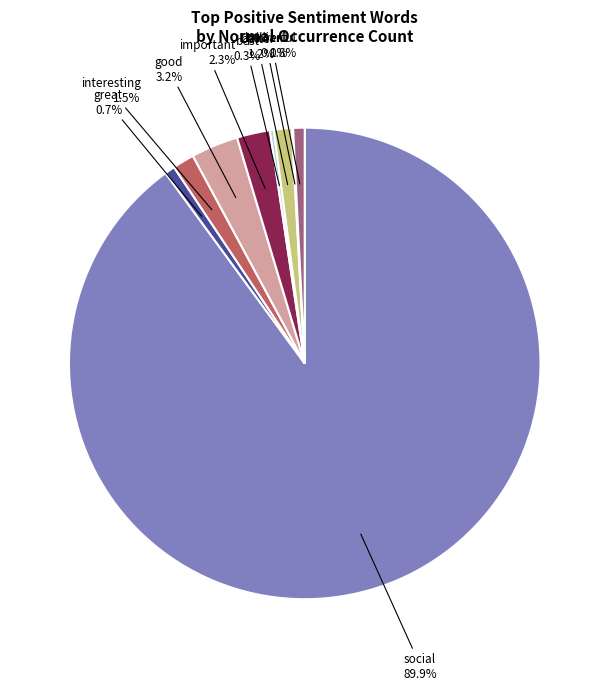

Is there a majority slice in this chart?

Yes